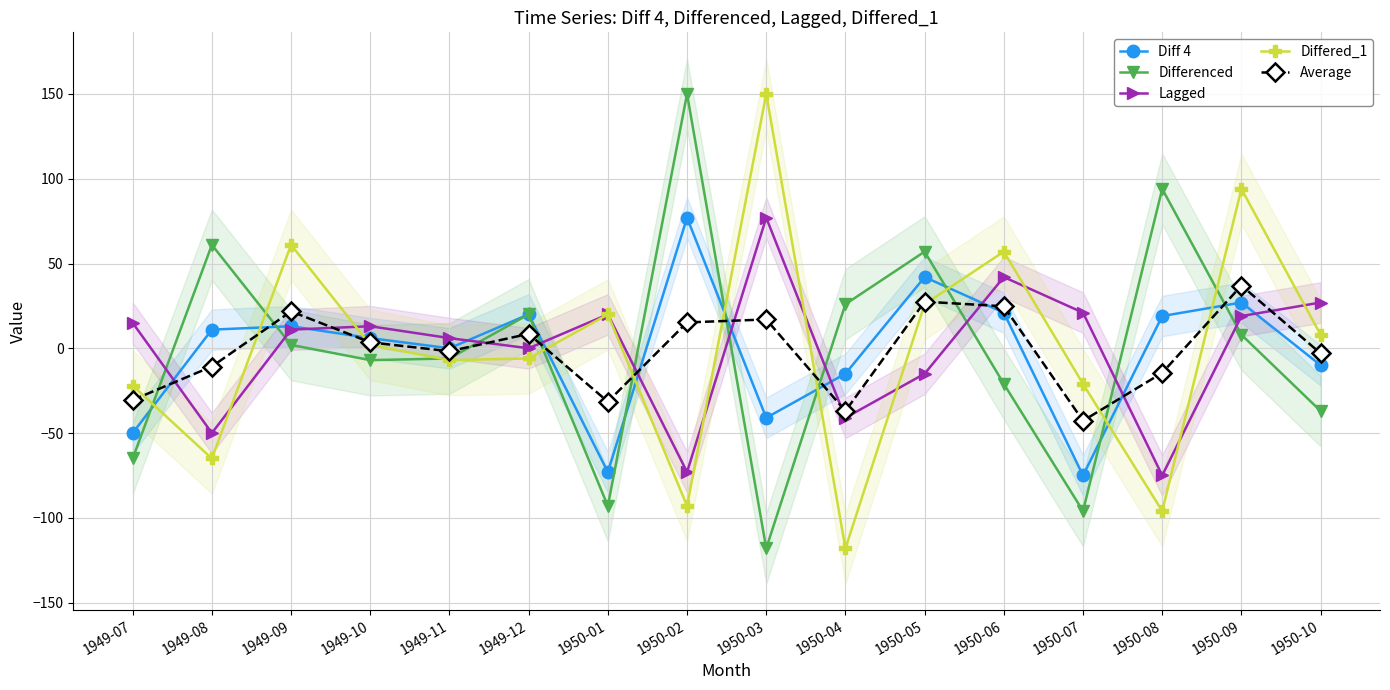

How many series are shown in this chart?

5